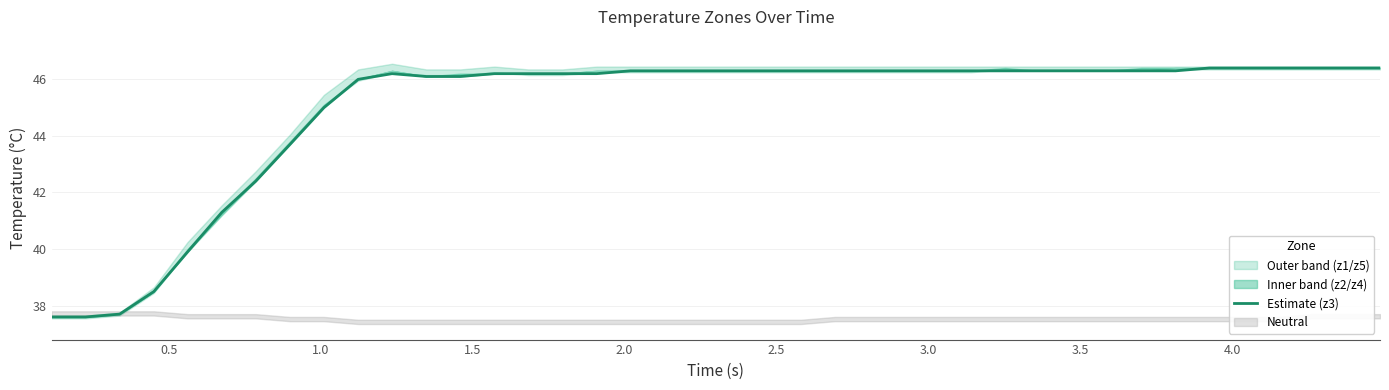

What is the maximum value for Estimate (z3)?

46.4